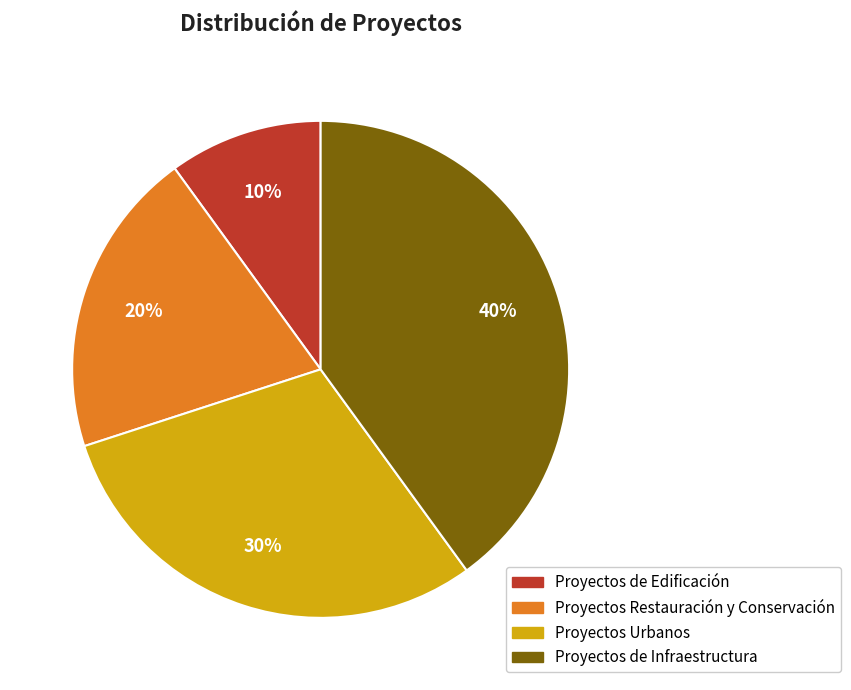

To the nearest percent, what is the difference between the Proyectos de Infraestructura and Proyectos de Edificación slice percentages?

30%